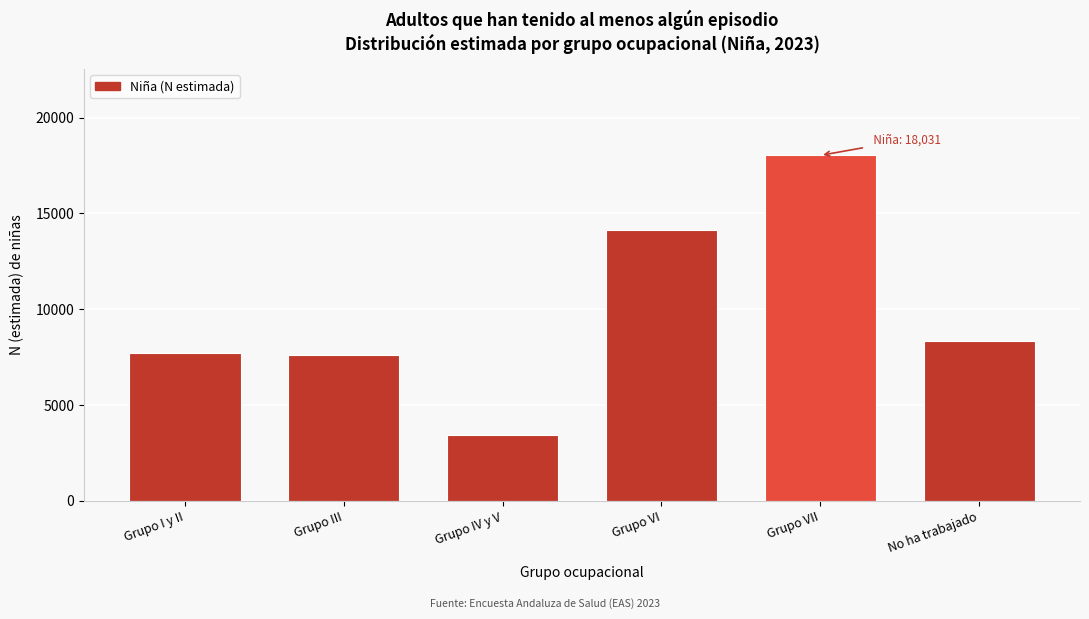

Reading left to right, extract all data points from this chart.

7728	7632	3452	14137	18031	8324